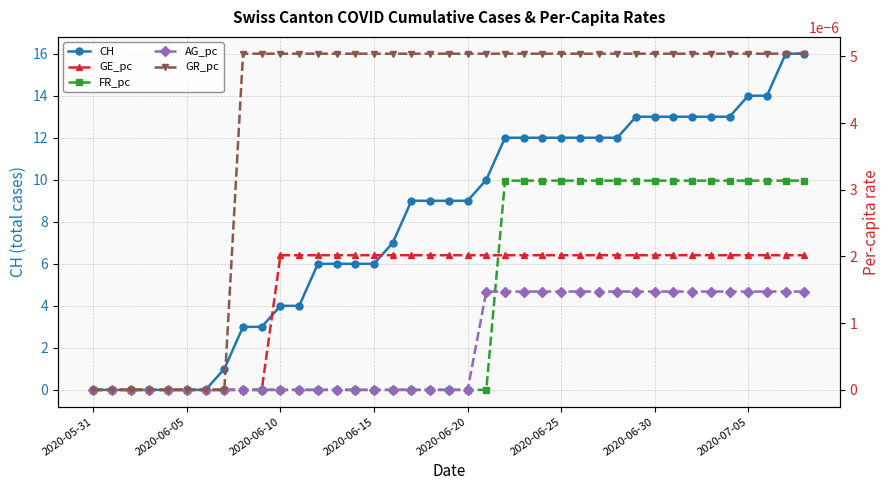

Does the chart have visible grid lines?

Yes